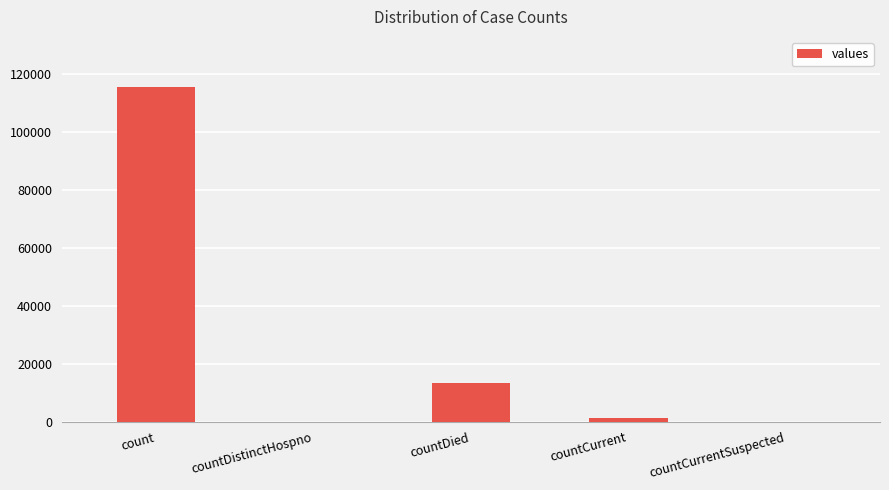

What is the maximum value shown in the chart?

115379